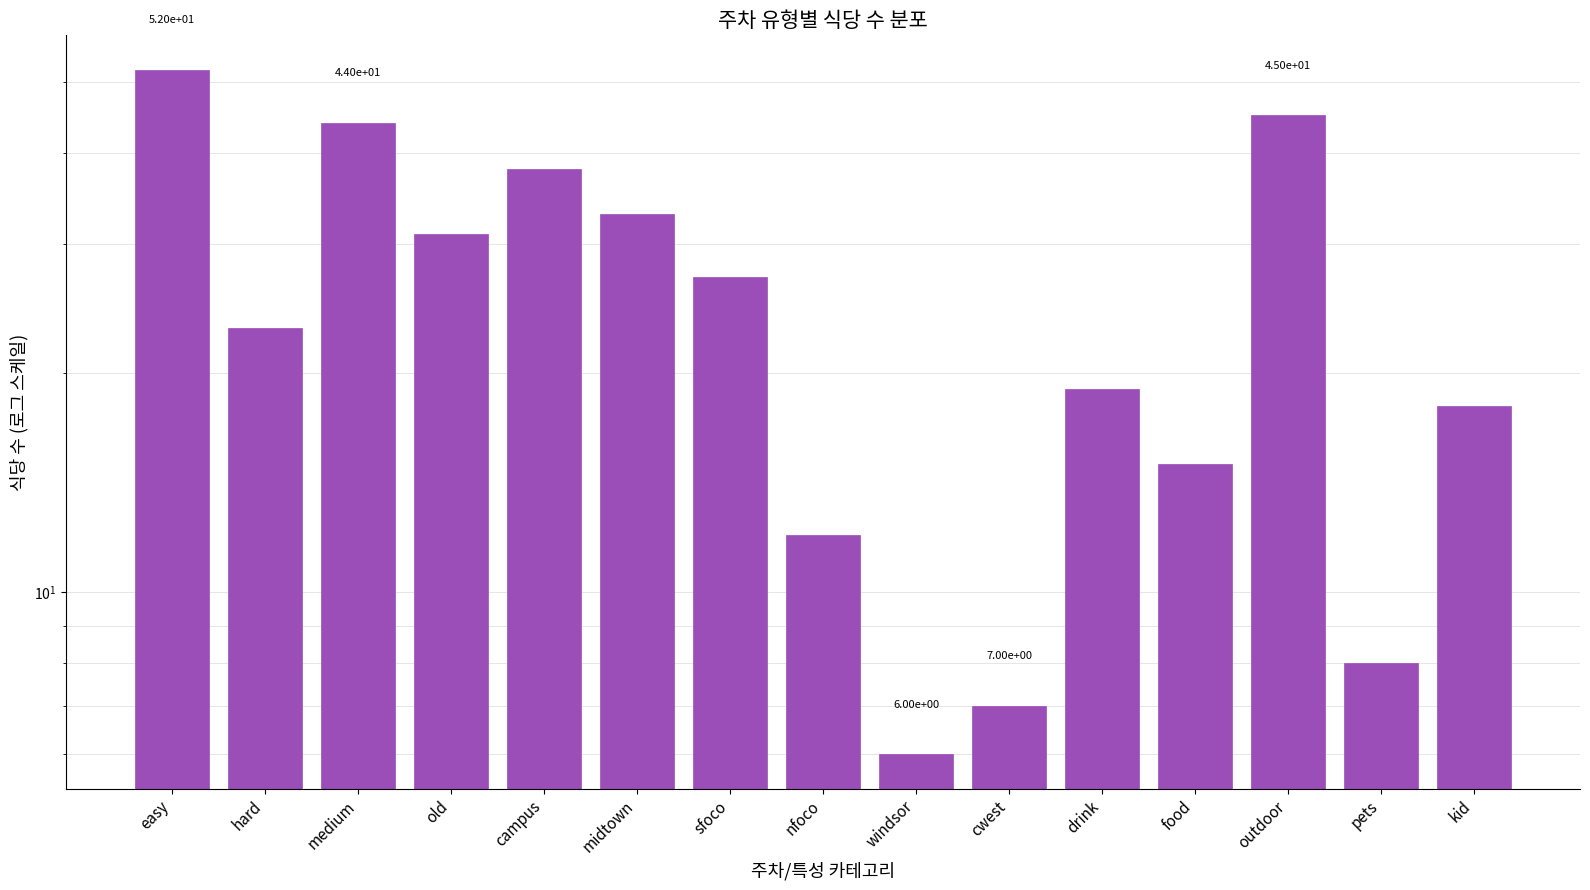

Between midtown and hard, which is larger?

midtown